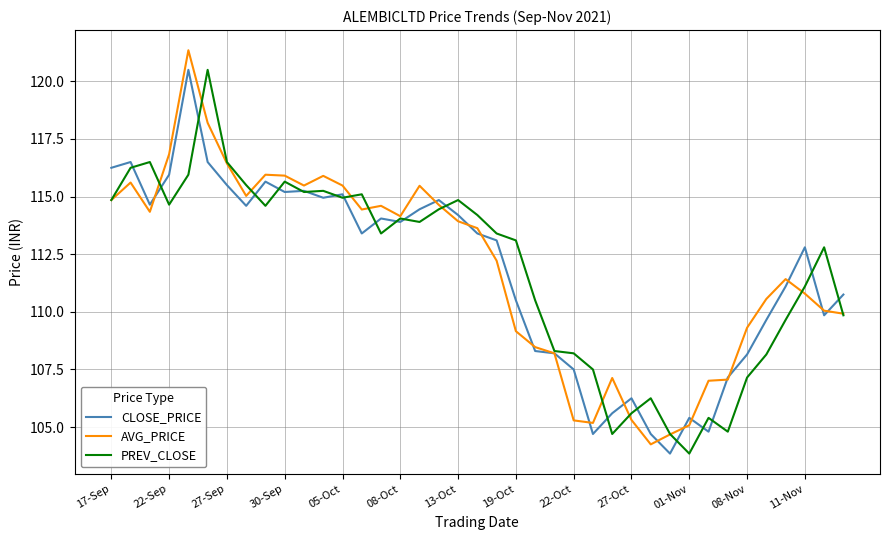

True or false: CLOSE_PRICE and PREV_CLOSE intersect in this chart.

True